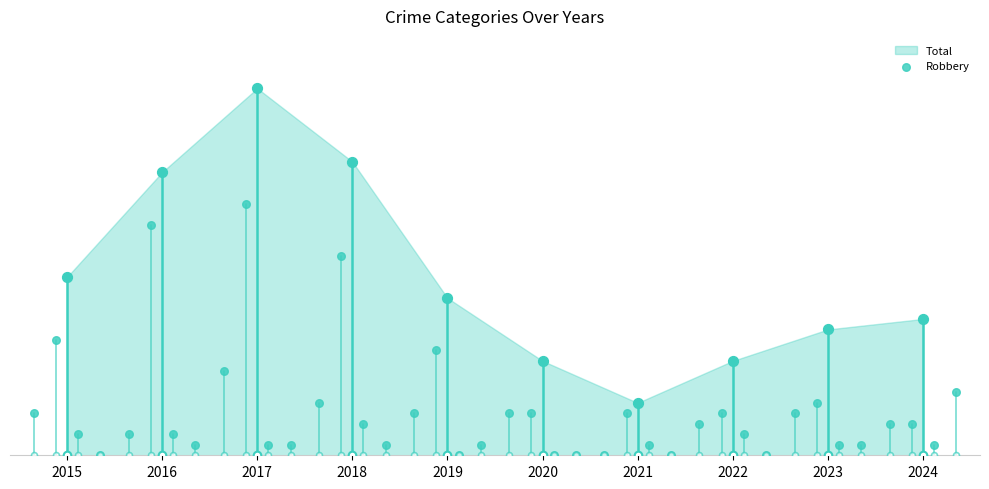

What is the change in value from 2017 to 2022?

-5